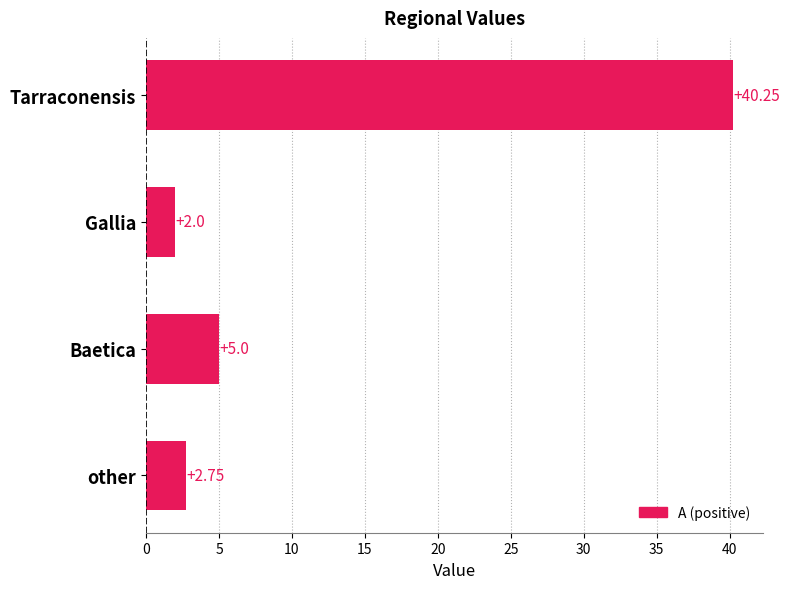

At which label is the value closest to 21?

Baetica